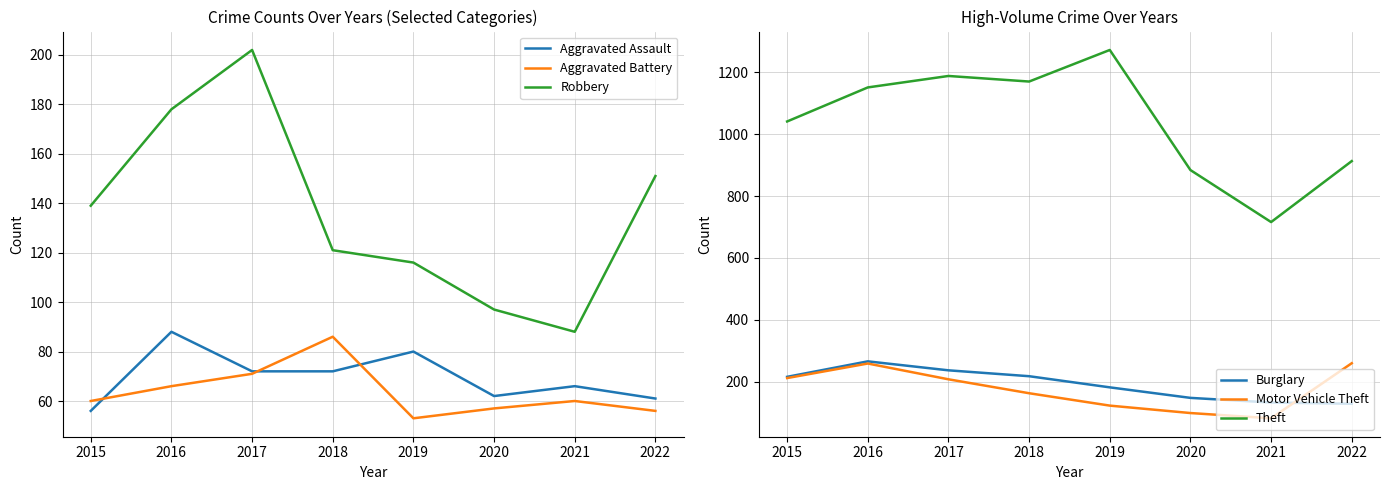

Which series has the largest range (max minus min)?

Theft